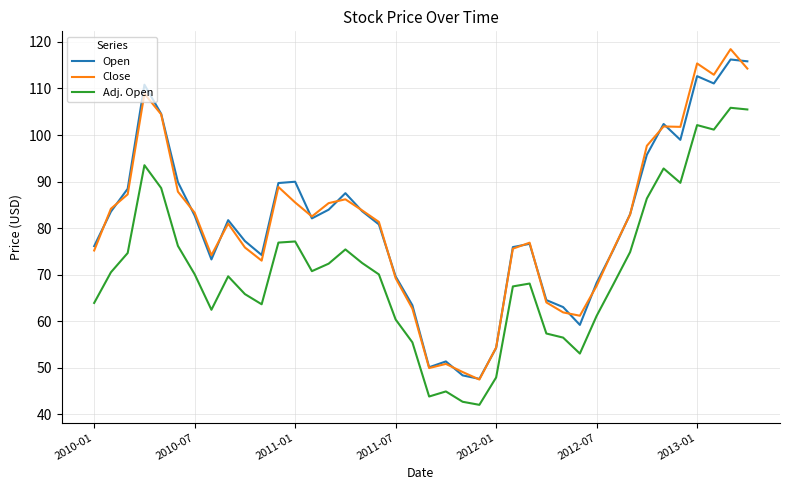

What is the maximum value for Open?

116.2